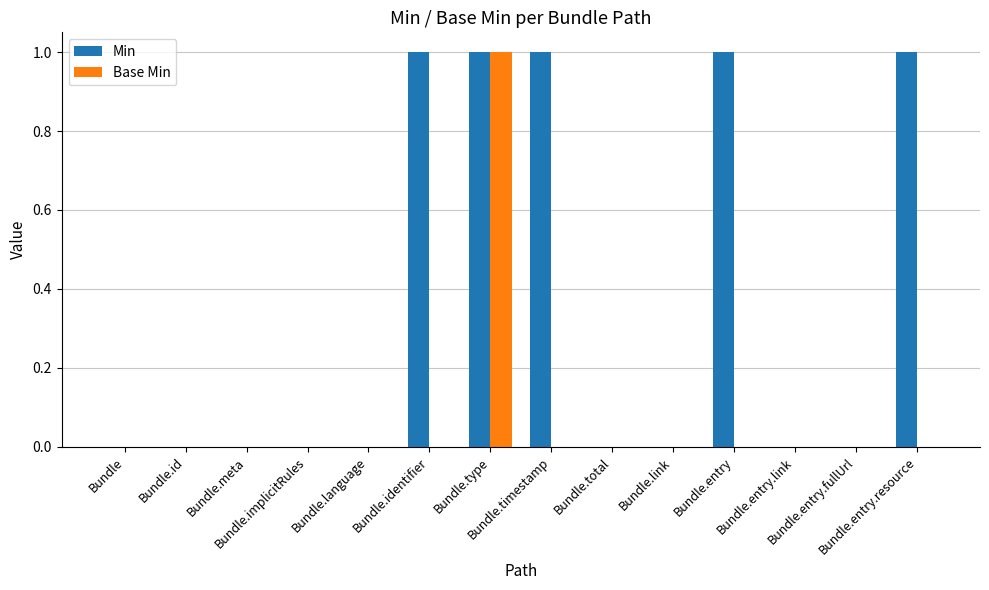

Reading right to left, list all the values displayed in this chart.

Min: Bundle.entry.resource=1	Bundle.entry.fullUrl=0	Bundle.entry.link=0	Bundle.entry=1	Bundle.link=0	Bundle.total=0	Bundle.timestamp=1	Bundle.type=1	Bundle.identifier=1	Bundle.language=0	Bundle.implicitRules=0	Bundle.meta=0	Bundle.id=0	Bundle=0
Base Min: Bundle.entry.resource=0	Bundle.entry.fullUrl=0	Bundle.entry.link=0	Bundle.entry=0	Bundle.link=0	Bundle.total=0	Bundle.timestamp=0	Bundle.type=1	Bundle.identifier=0	Bundle.language=0	Bundle.implicitRules=0	Bundle.meta=0	Bundle.id=0	Bundle=0